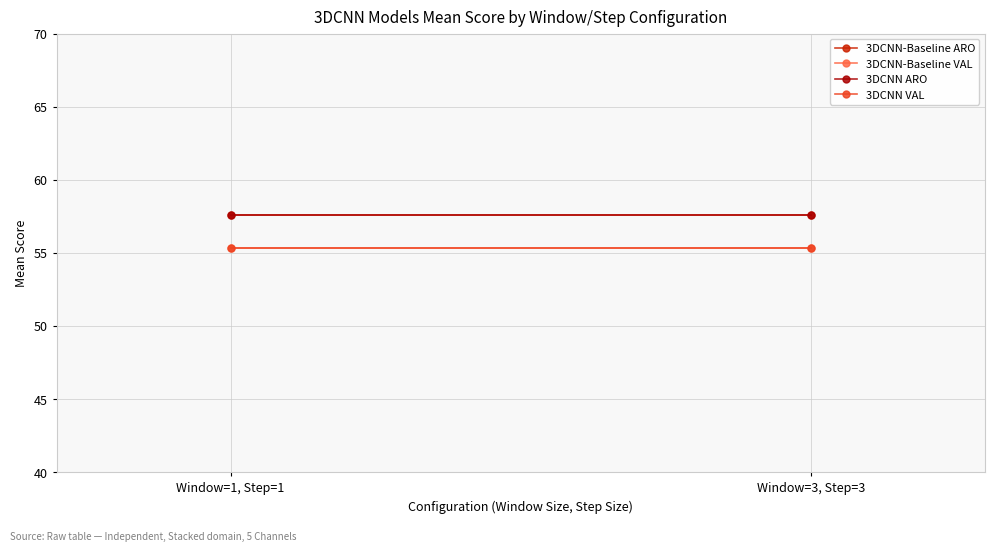

Which series has the largest total across all categories?

3DCNN-Baseline ARO